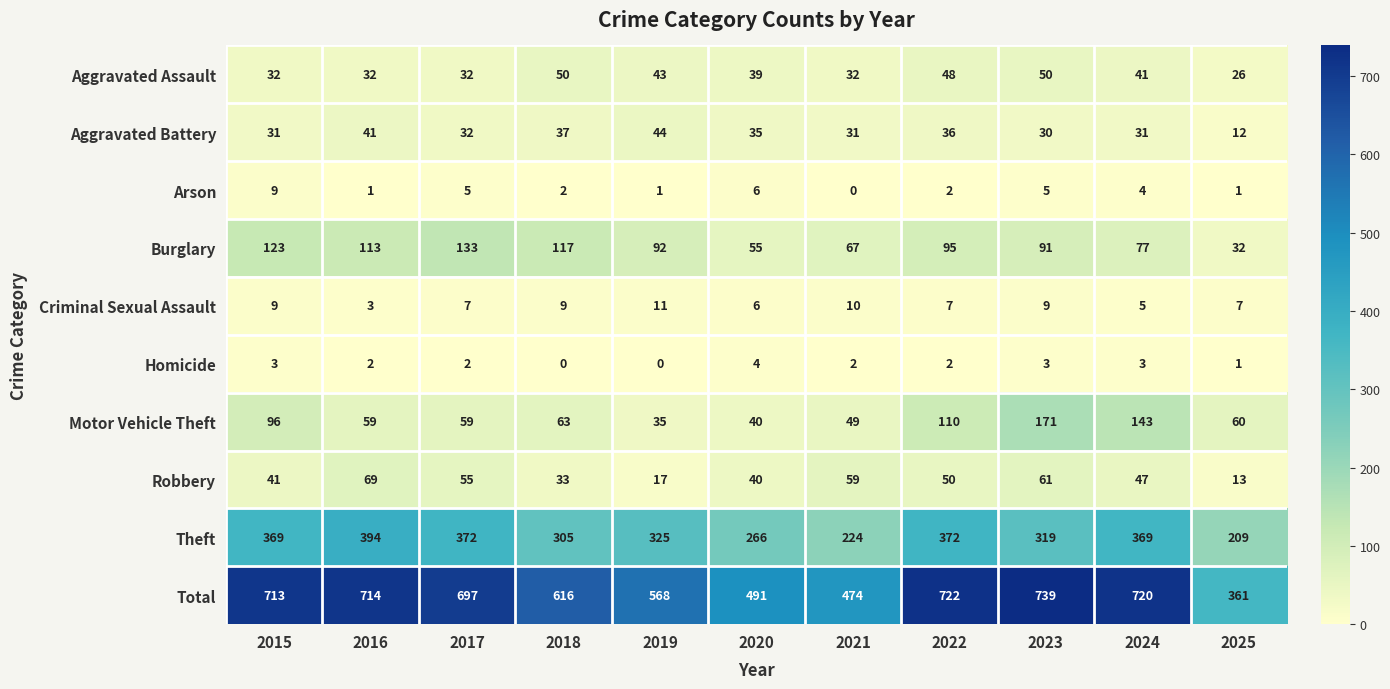

Which category has the highest value across all series?

2023